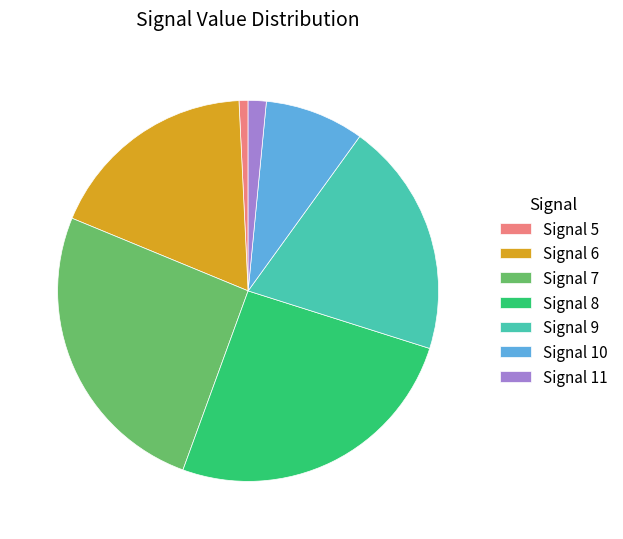

Is it true that Signal 5 is 1% of the pie?

True